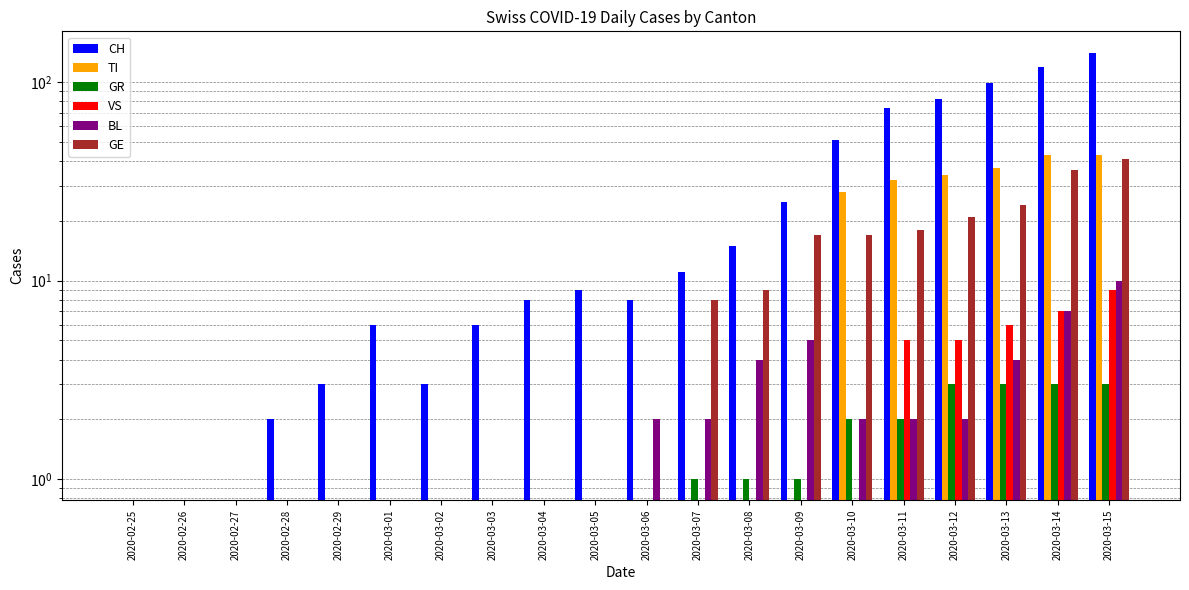

The VS series shows 4 at 2020-03-03. True or false?

False